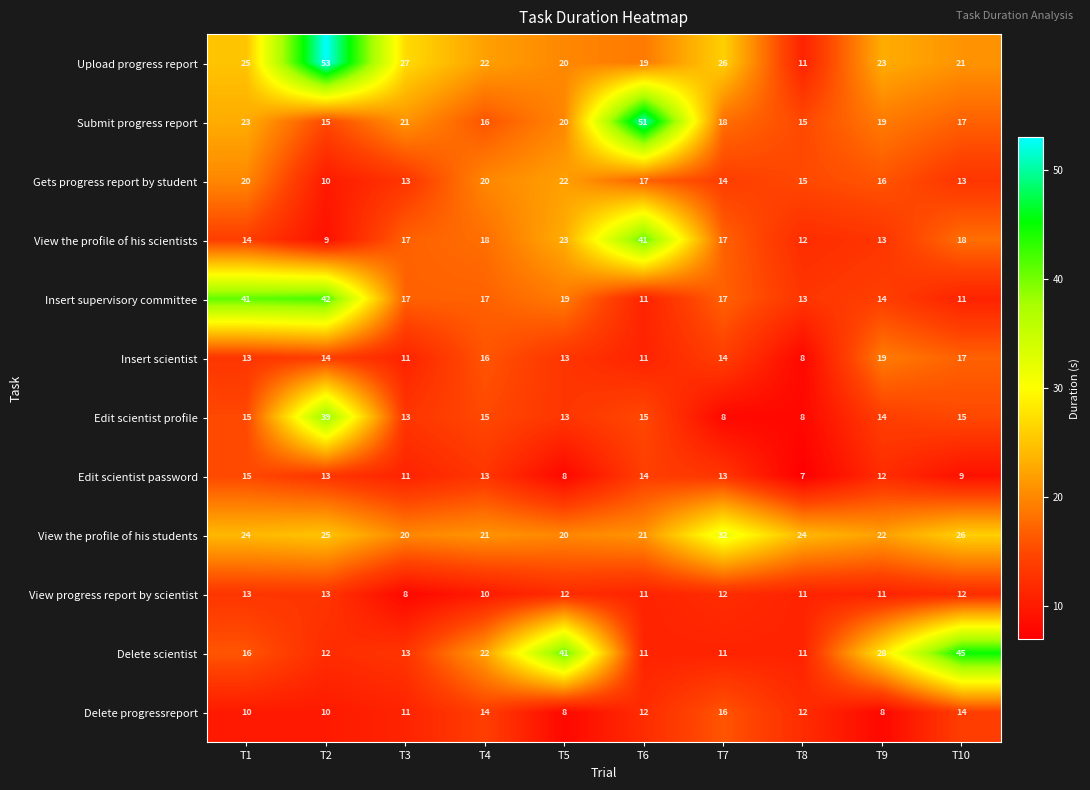

Rank the series by their maximum value, from highest to lowest.

Upload progress report, Submit progress report, Delete scientist, Insert supervisory committee, View the profile of his scientists, Edit scientist profile, View the profile of his students, Gets progress report by student, Insert scientist, Delete progressreport, Edit scientist password, View progress report by scientist